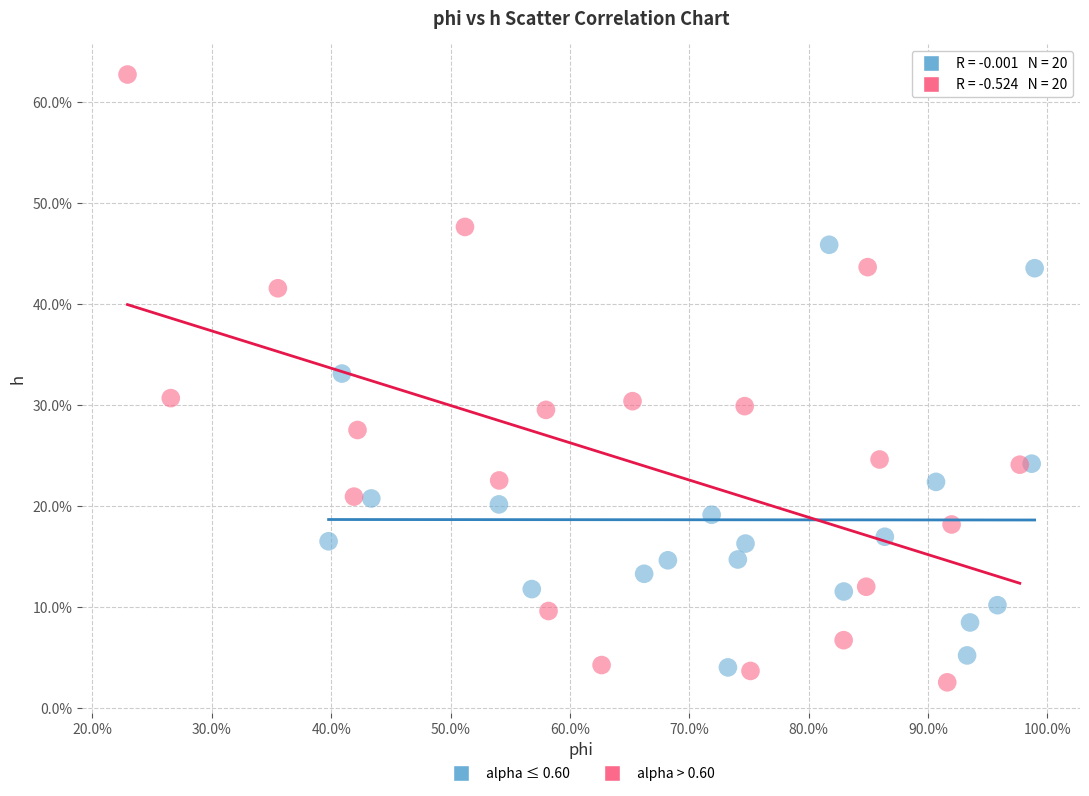

What are all the series names shown in the legend?

alpha ≤ 0.60, alpha > 0.60